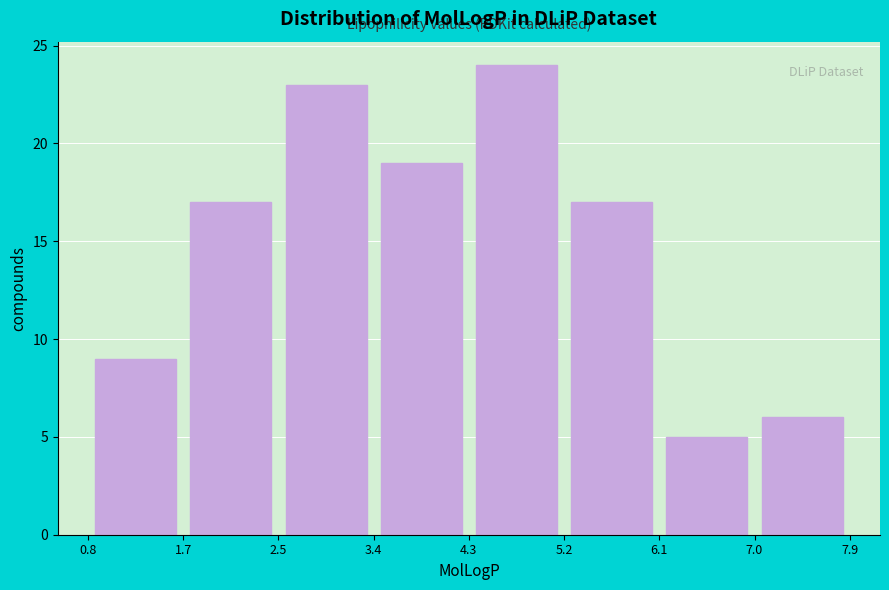

What is the height of the bar covering 5.2 to 6.1 on the x-axis? The values are not printed on the chart, so give them approximately, as read against the axis.

17